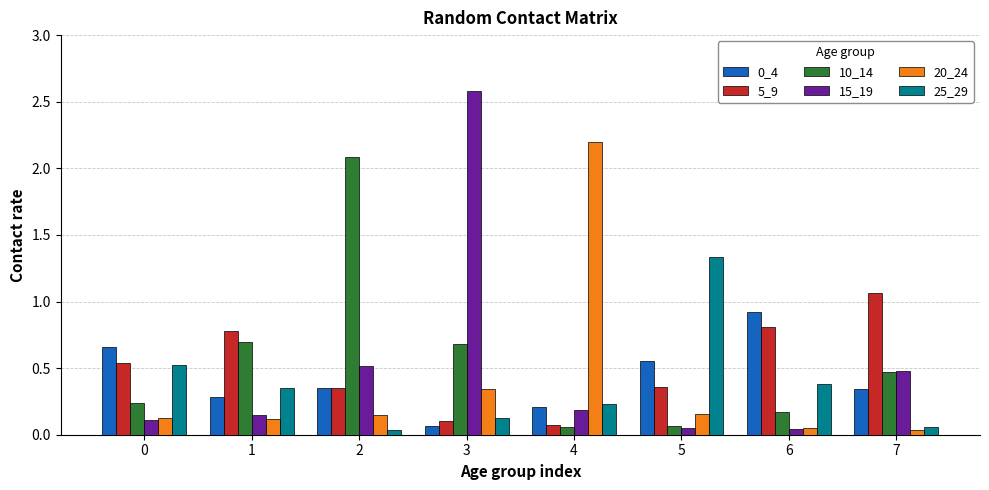

The 20_24 series shows 0.0 at 2. True or false?

False